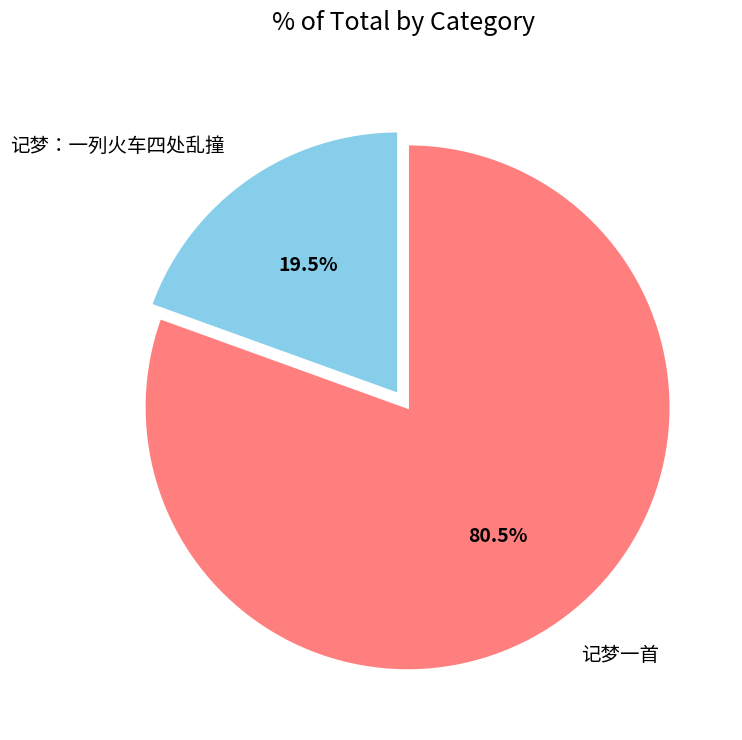

Combined, do 记梦：一列火车四处乱撞 and 记梦一首 account for over 50%?

Yes